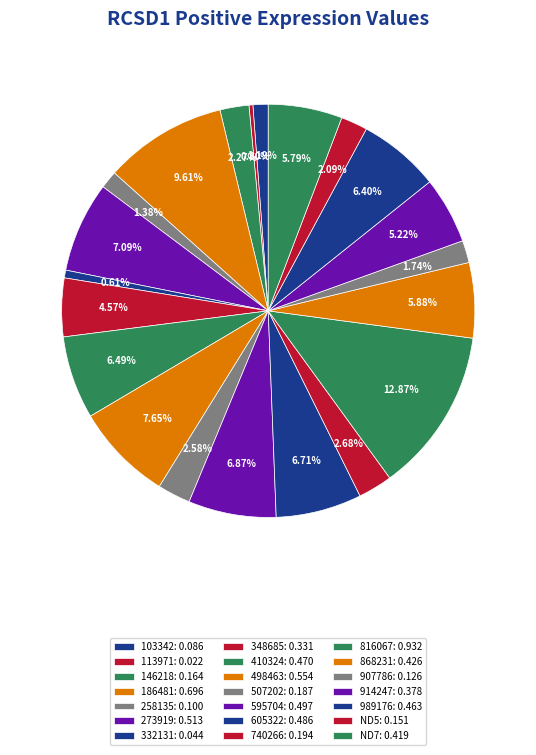

How many slices are in this pie chart?

21